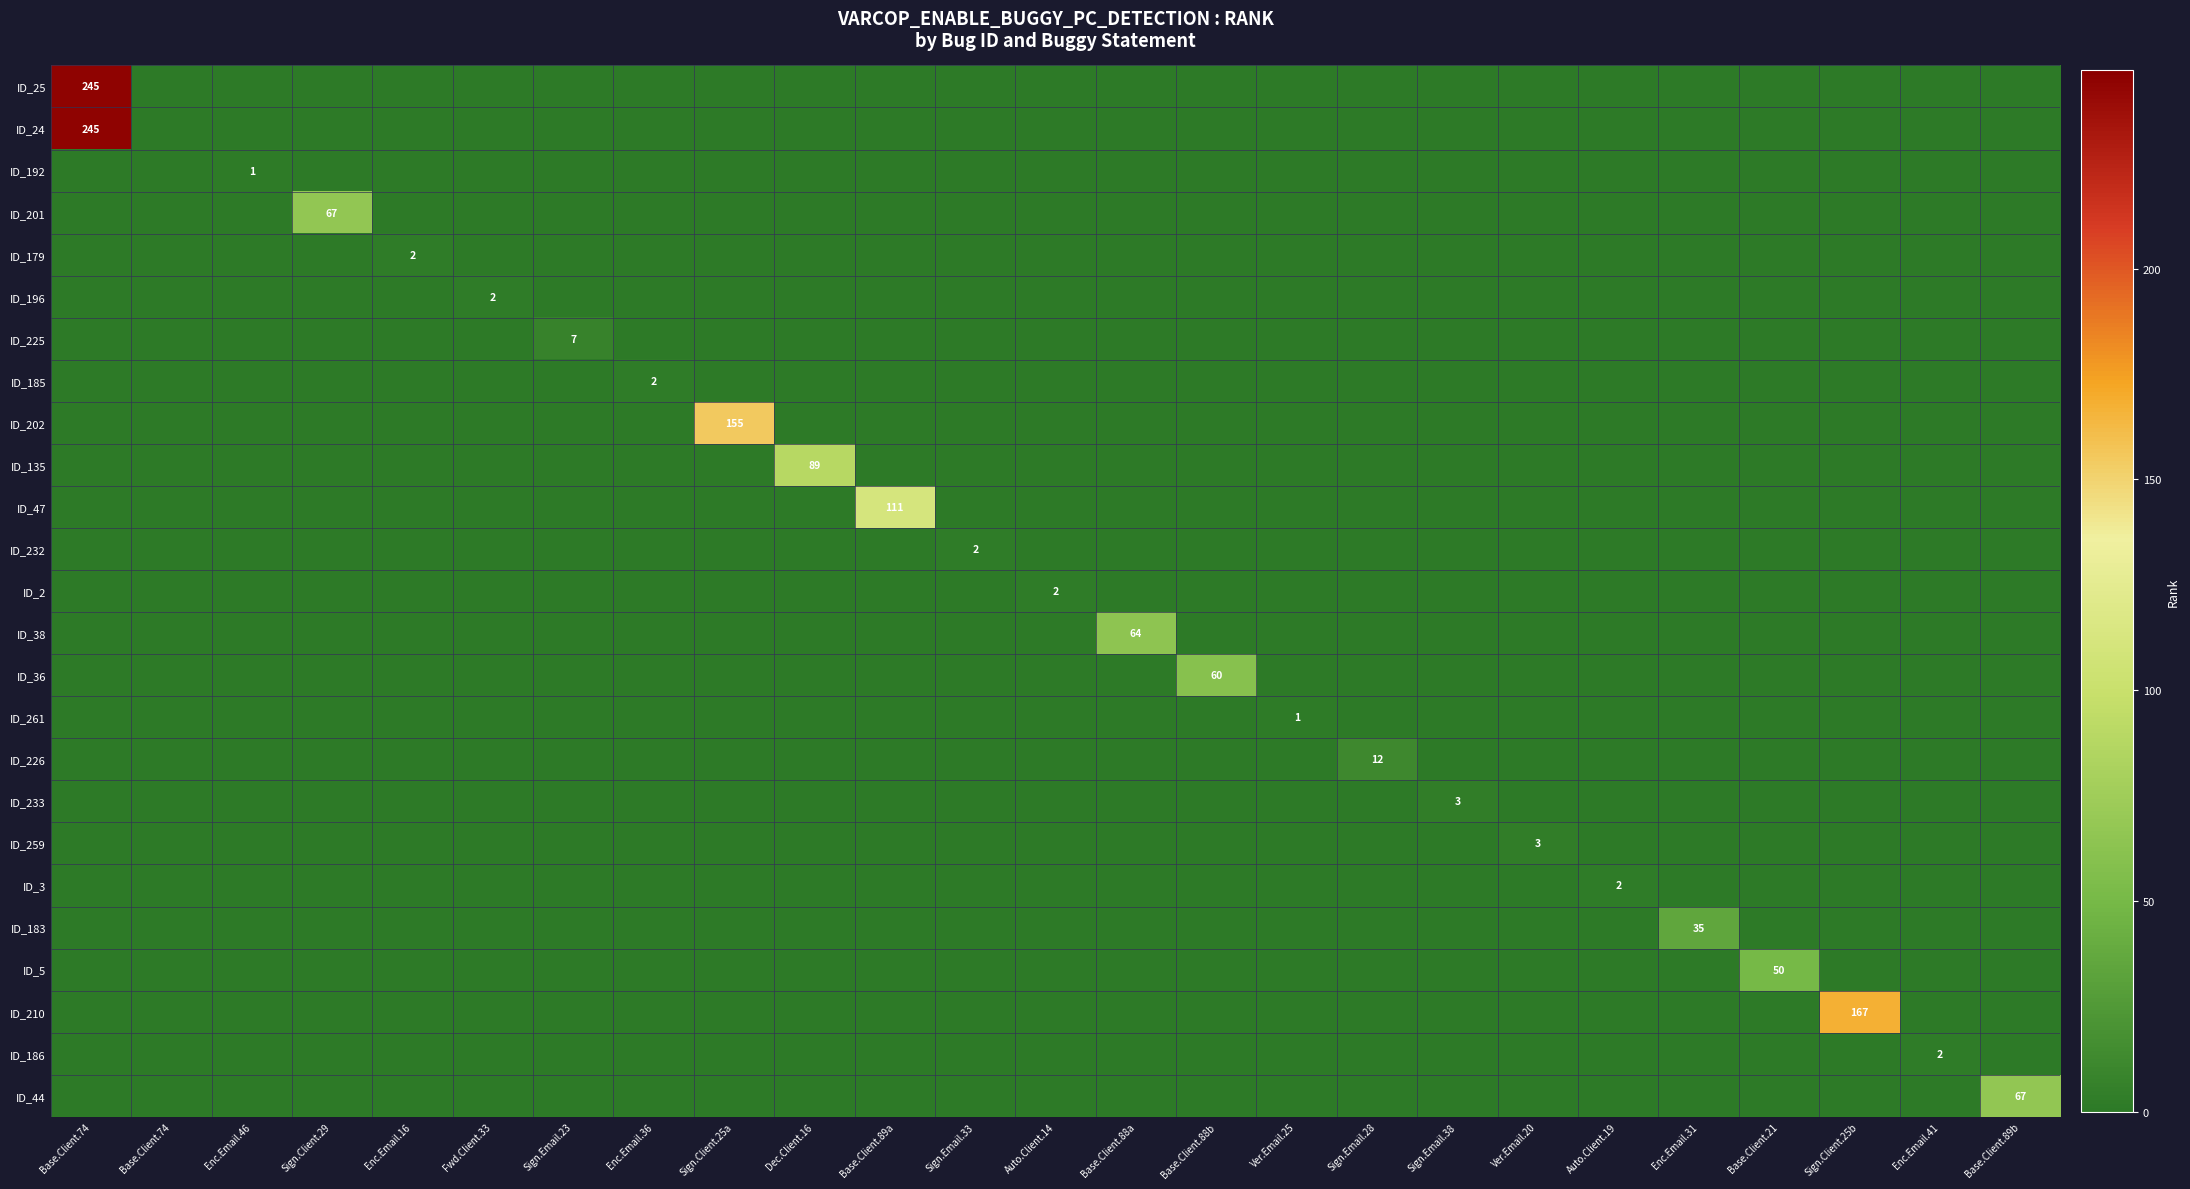

How many ID_259 values are between 0 and 1?

24